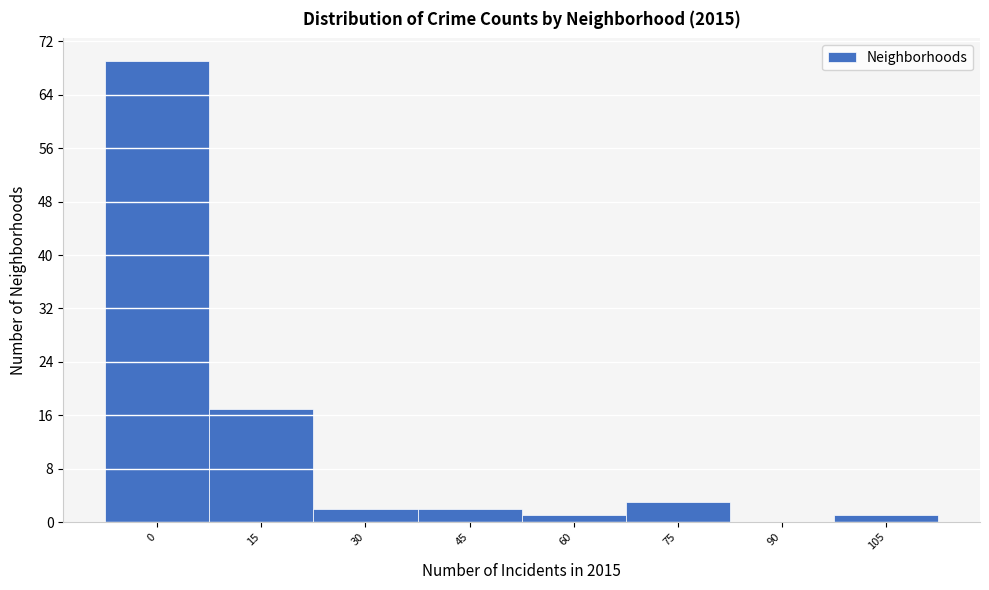

Reading right to left, what are all the values shown in this chart?

105=1	90=0	75=3	60=1	45=2	30=2	15=17	0=69